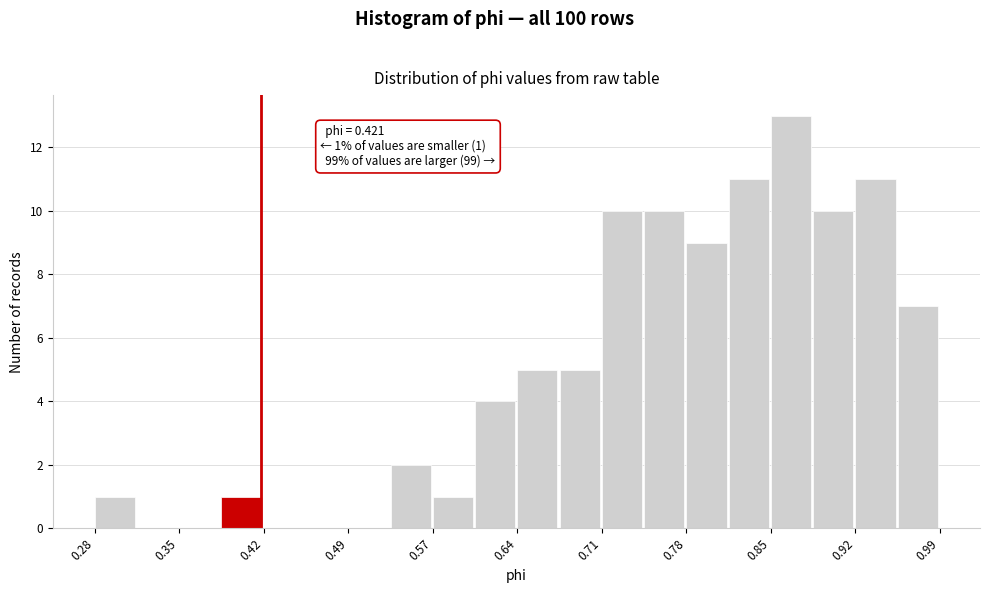

Read against the x-axis, roughly where is the centre of the tallest bar?

0.87